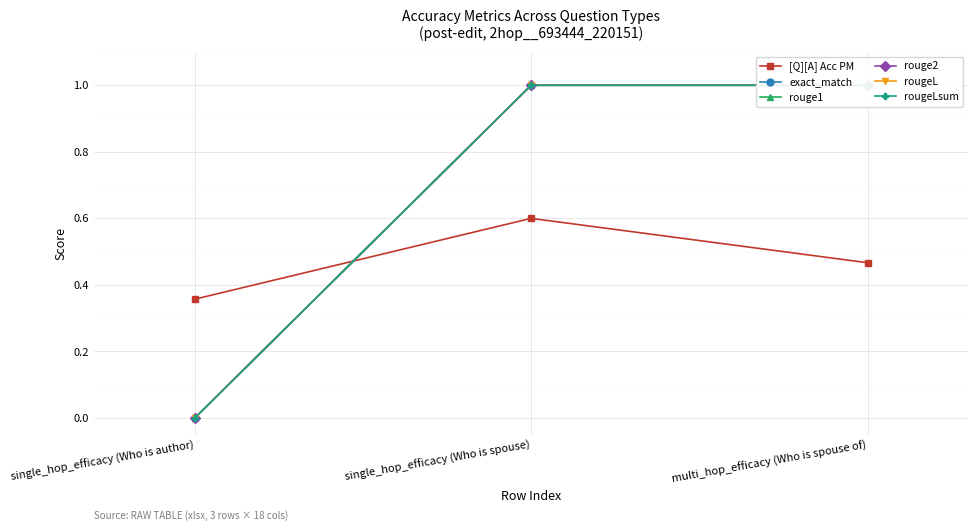

Which category has the lowest value in the rouge2 series?

single_hop_efficacy (Who is author)